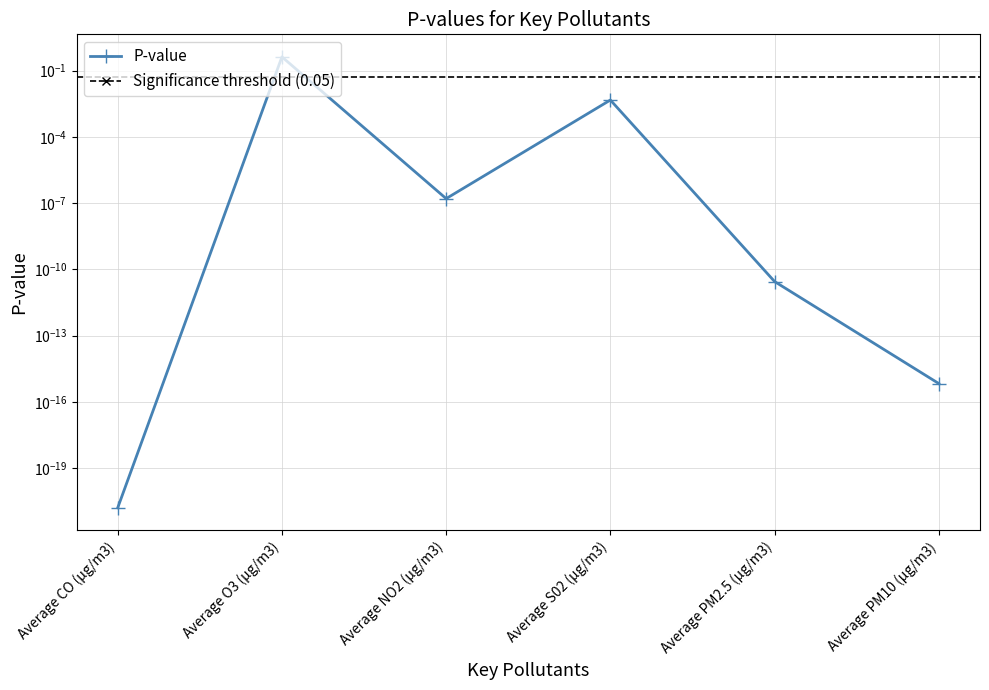

At which category does the data reach its first local valley?

Average NO2 (μg/m3)